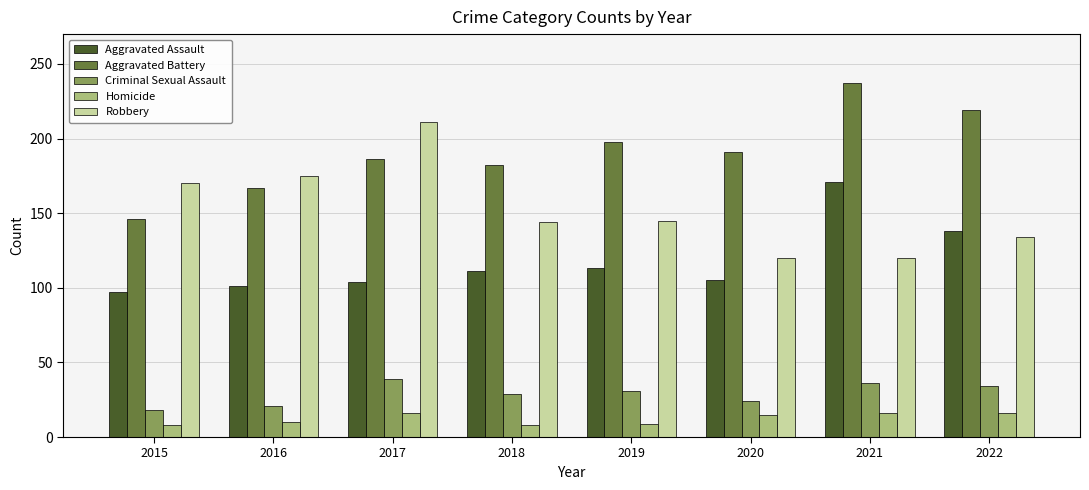

Rank the series by their maximum value, from lowest to highest.

Homicide, Criminal Sexual Assault, Aggravated Assault, Robbery, Aggravated Battery